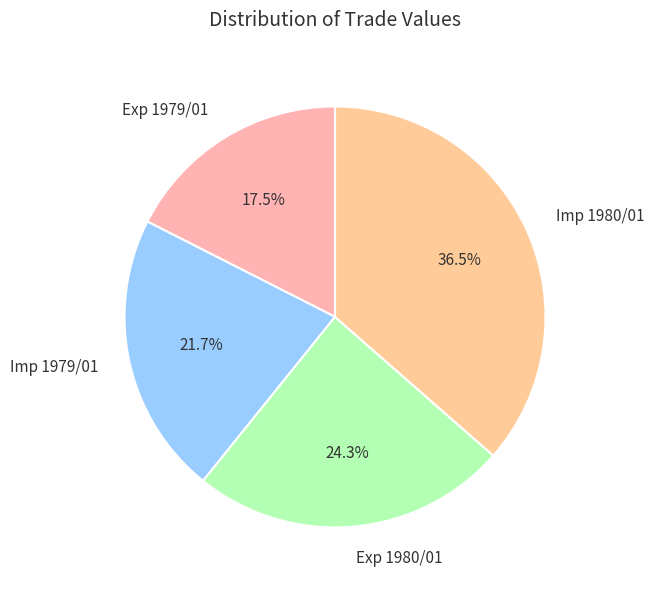

Rank the categories by value from lowest to highest.

Exp 1979/01, Imp 1979/01, Exp 1980/01, Imp 1980/01